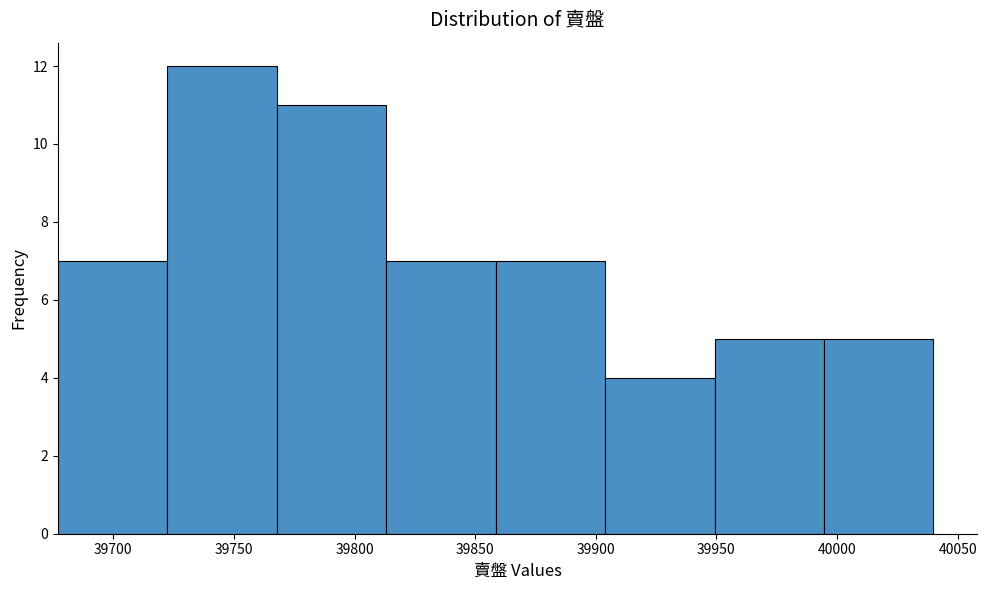

Over which range of the x-axis is the bar tallest?

39720 to 39770